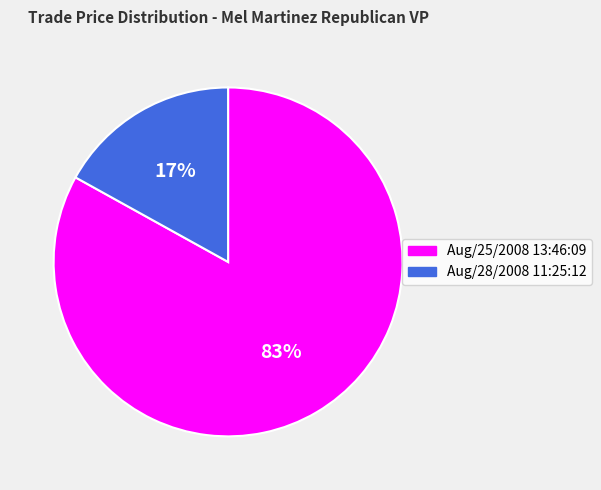

Combined, do Aug/25/2008 13:46:09 and Aug/28/2008 11:25:12 account for over 50%?

Yes